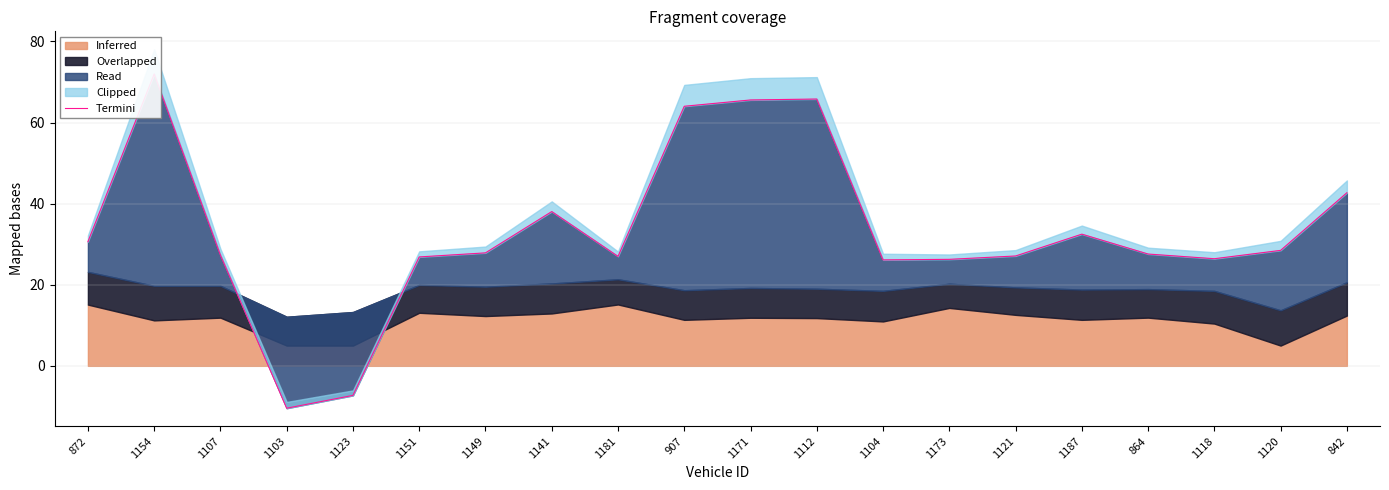

What is the change in value from 1187 to 864?

-4.9